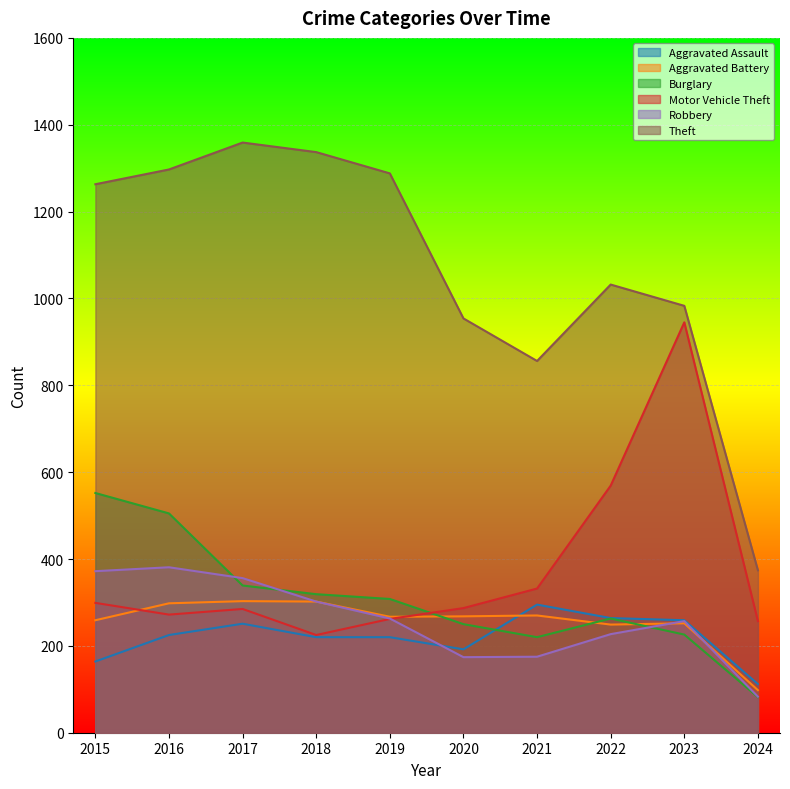

The value of Burglary at 2021 is 73. True or false?

False